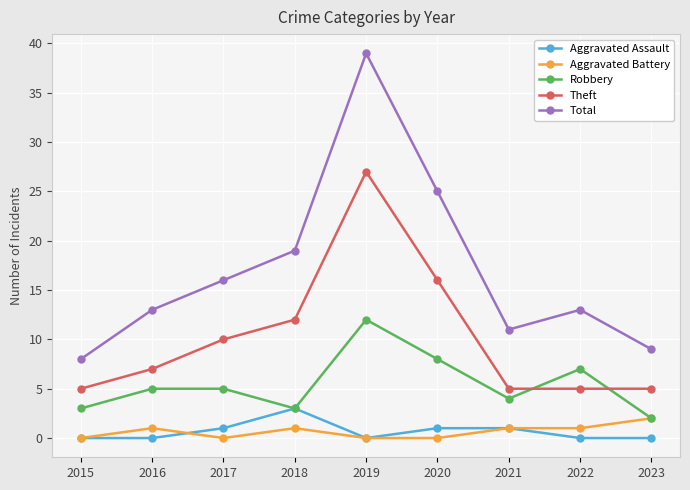

True or false: Aggravated Assault and Theft intersect in this chart.

False